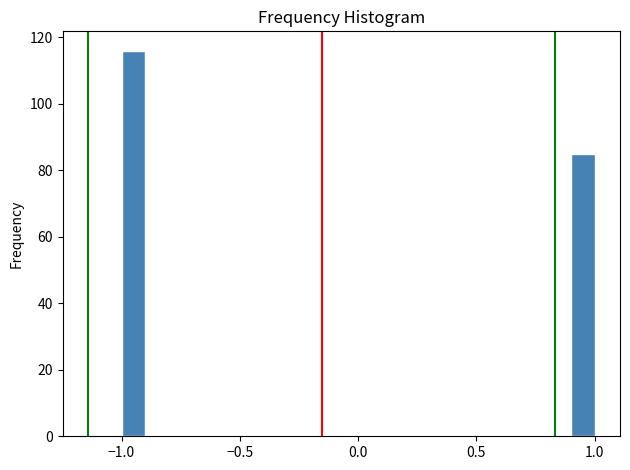

Read against the x-axis, roughly where is the centre of the tallest bar?

-0.95